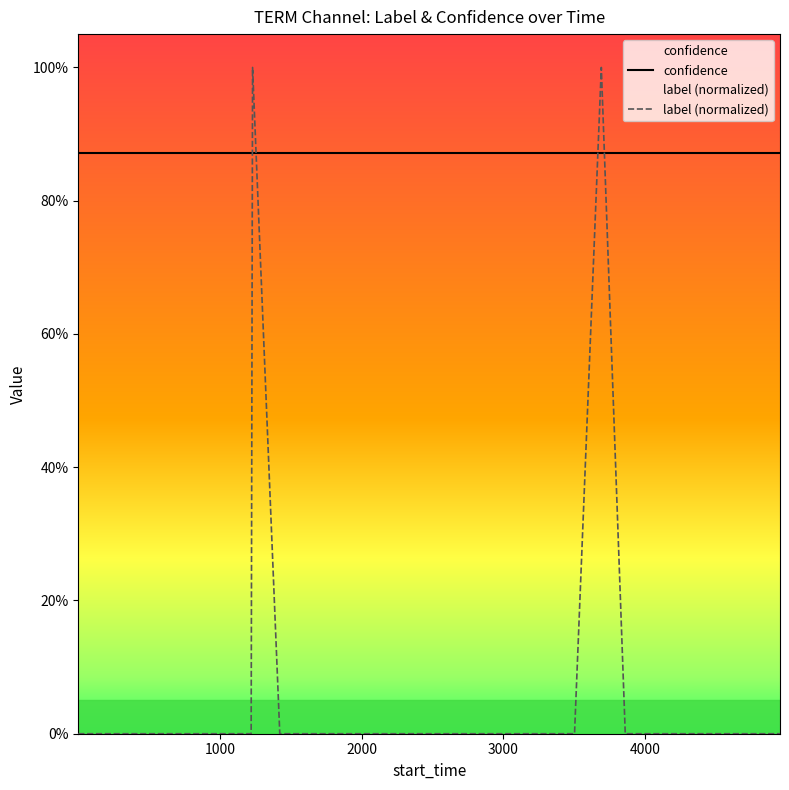

Which series has the largest total across all categories?

confidence